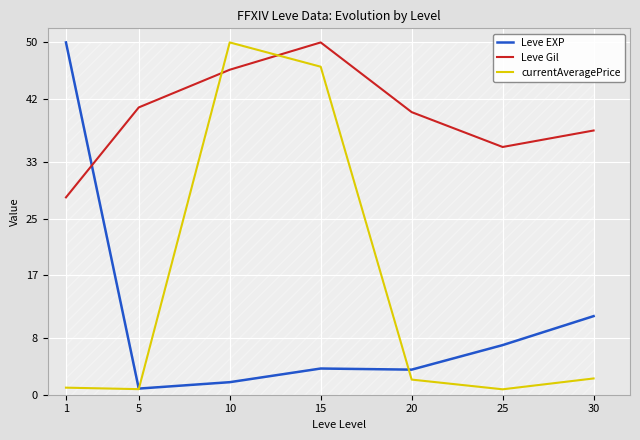

What is the sum of the currentAveragePrice values at 30 and 1?

3.3